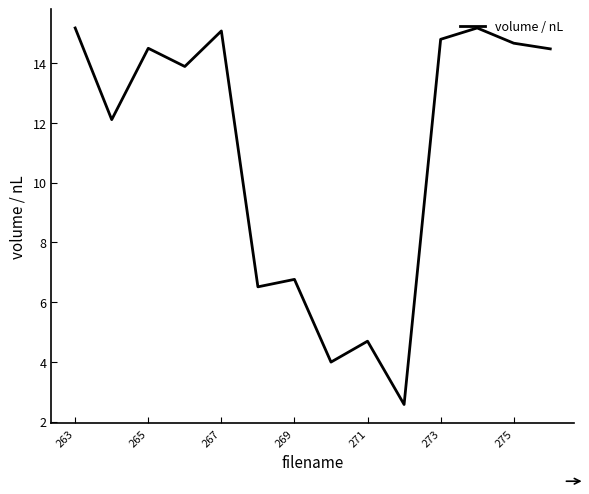

What is the difference between the maximum and minimum values?

12.6